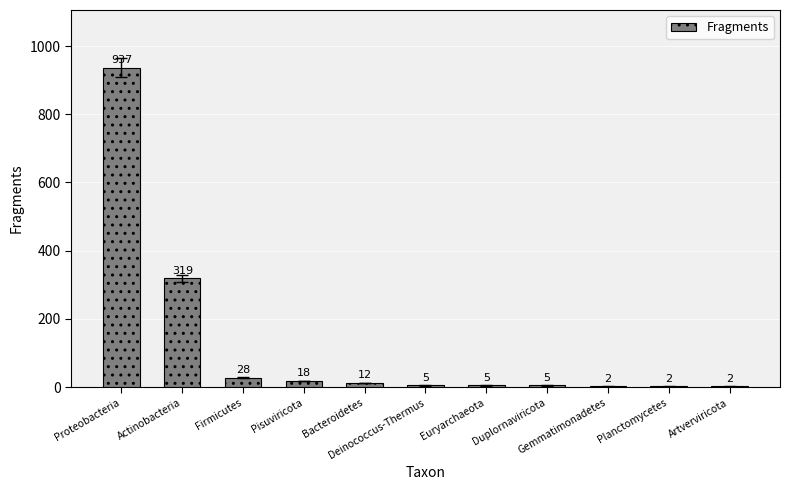

Which has a higher value, Euryarchaeota or Planctomycetes?

Euryarchaeota